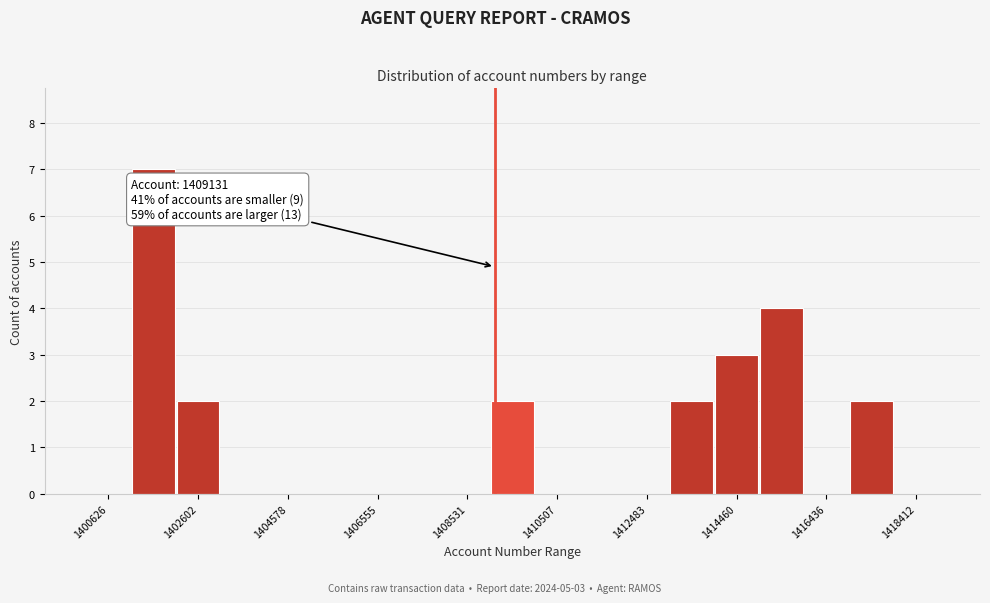

Over which range of the x-axis is the bar tallest?

1401200 to 1402200